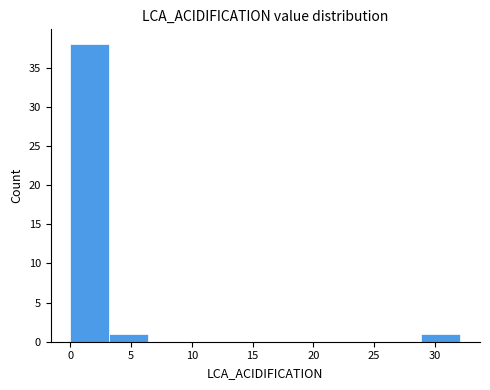

What is the height of the bar covering 29.0 to 32.0 on the x-axis? Neither the bar edges nor the heights are printed on the chart, so give them approximately, as read against the axes.

1